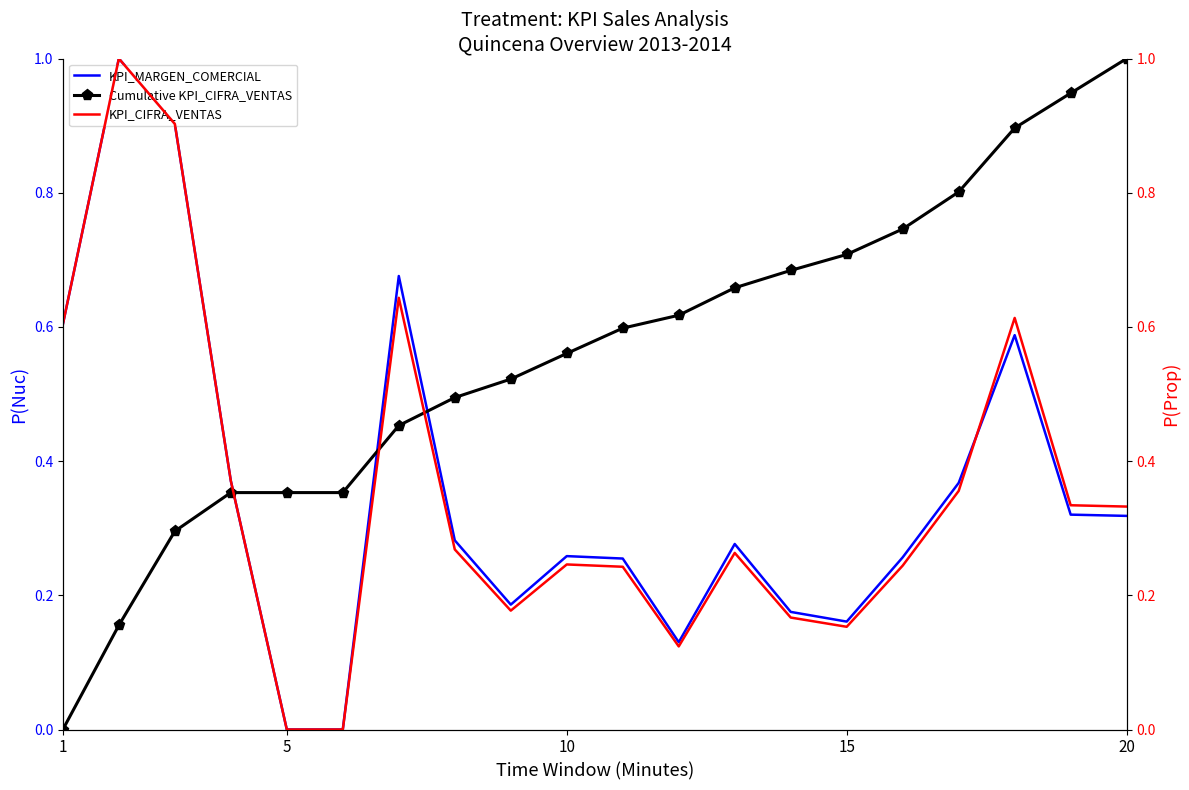

True or false: Cumulative KPI_CIFRA_VENTAS and KPI_MARGEN_COMERCIAL intersect in this chart.

True